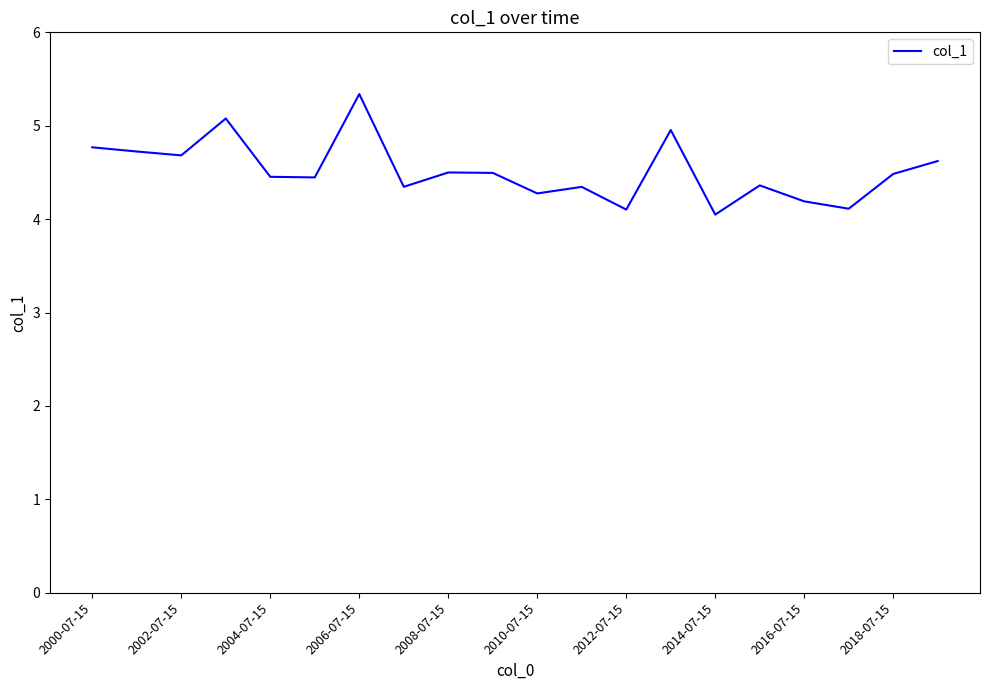

What is the greatest value displayed?

5.3